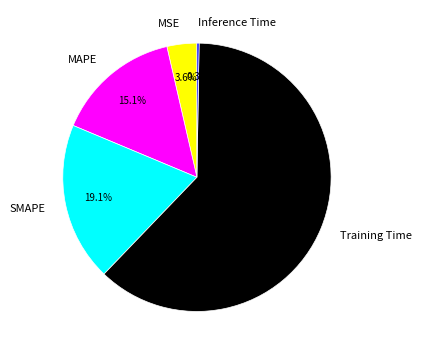

Which slice is the largest?

Training Time